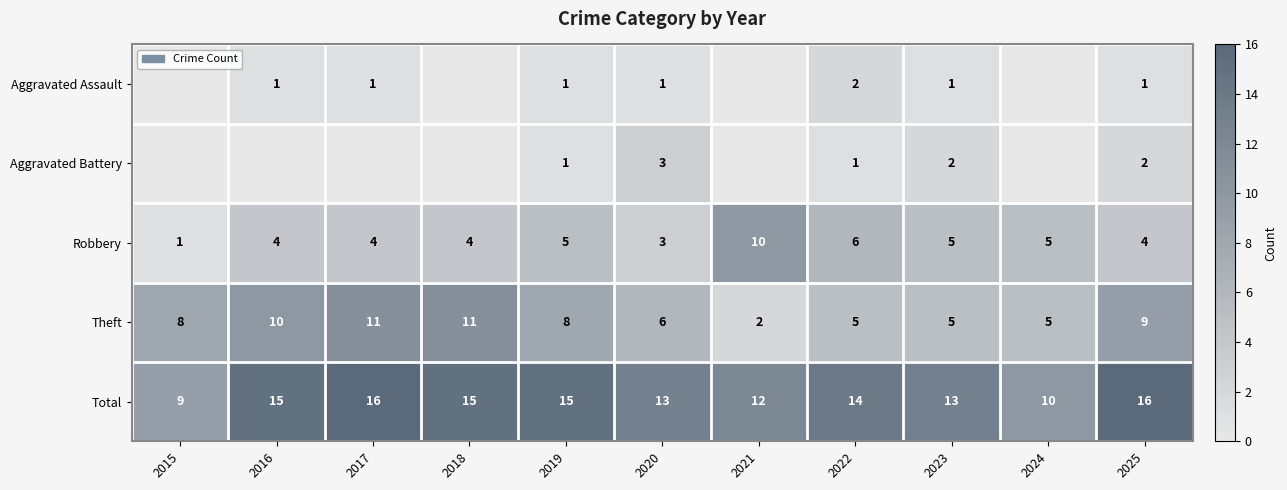

What is the difference between the second highest and minimum values in the Robbery series?

5